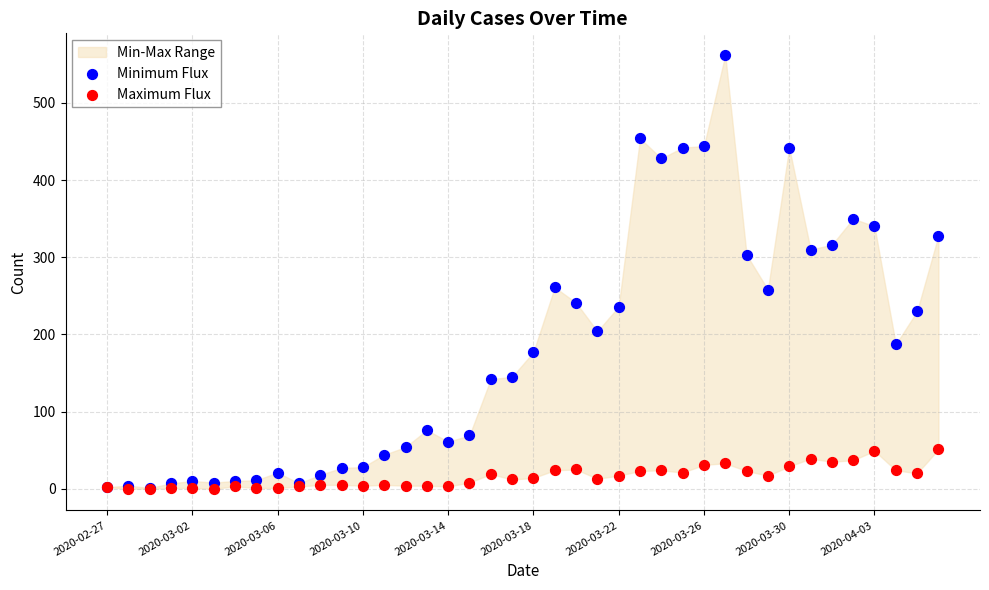

Which series contains the highest Y value?

Minimum Flux